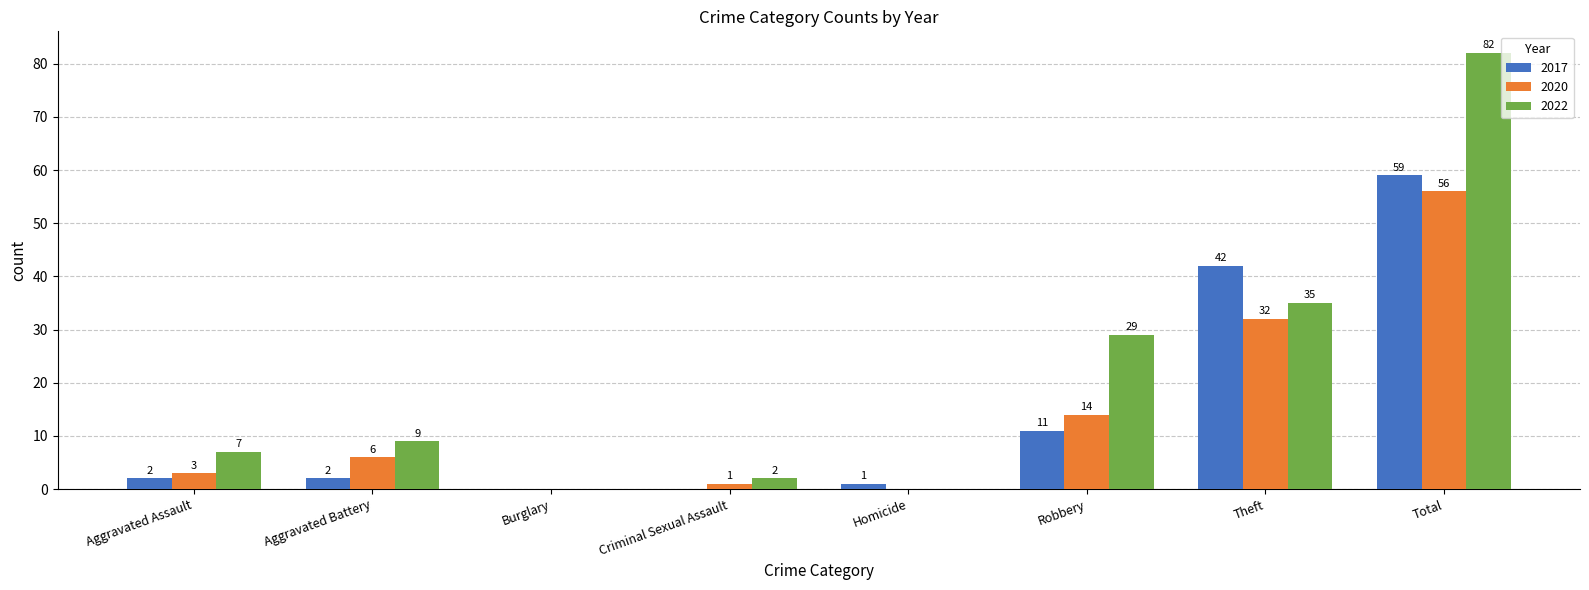

Which series has the widest spread of values?

2022